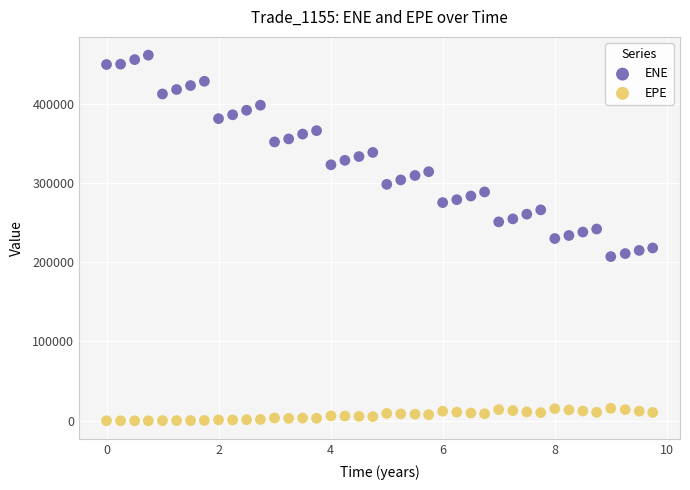

Which series contains the lowest Y value?

EPE